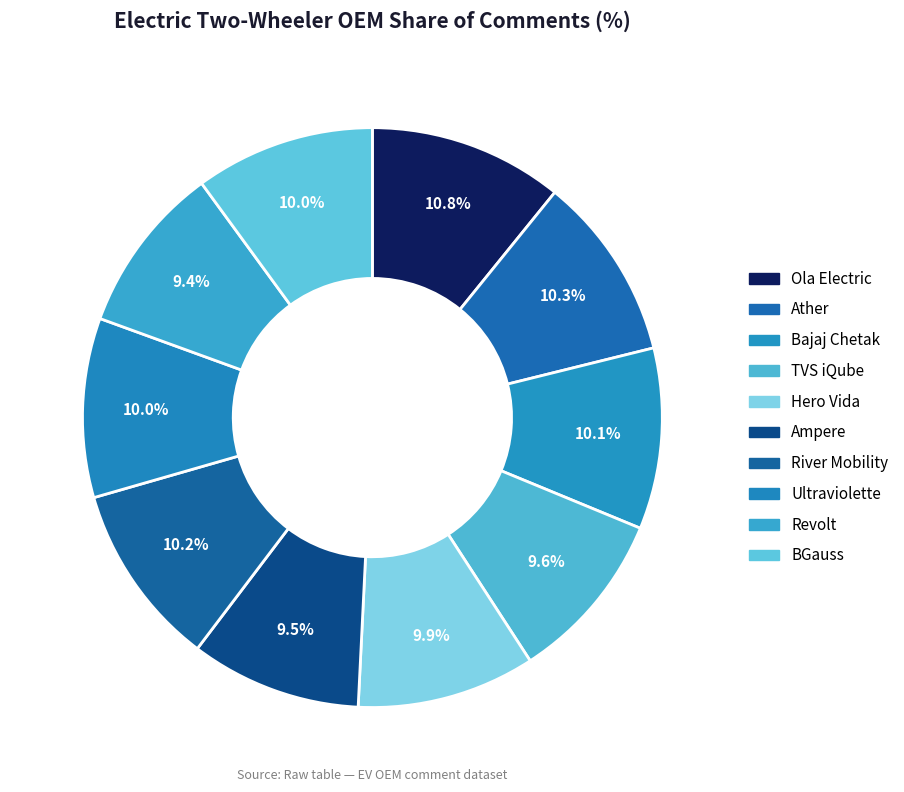

How many slices are in this pie chart?

10